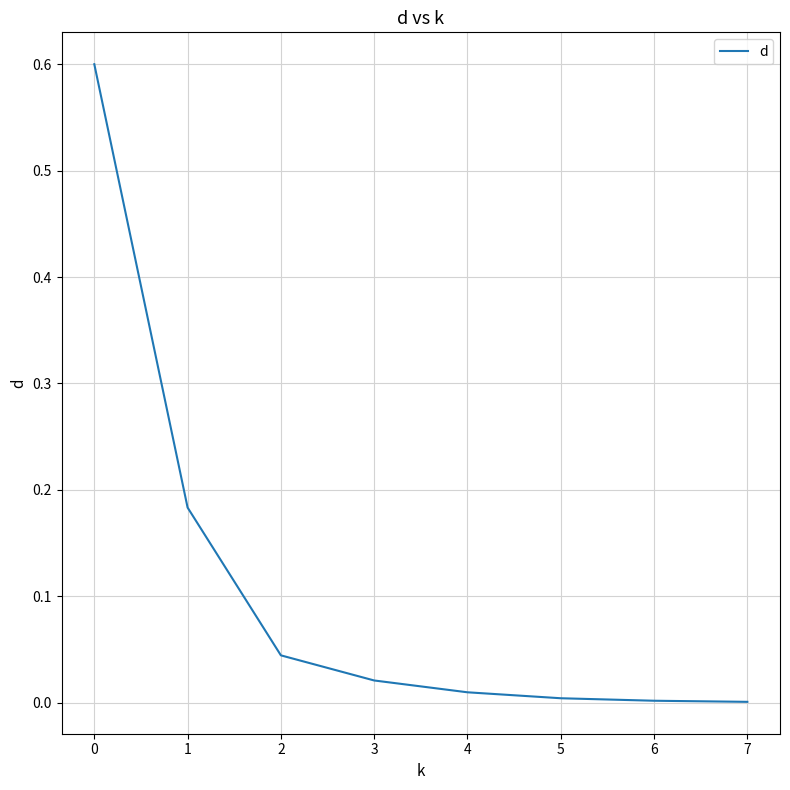

The value at 0 is 0.6. True or false?

True